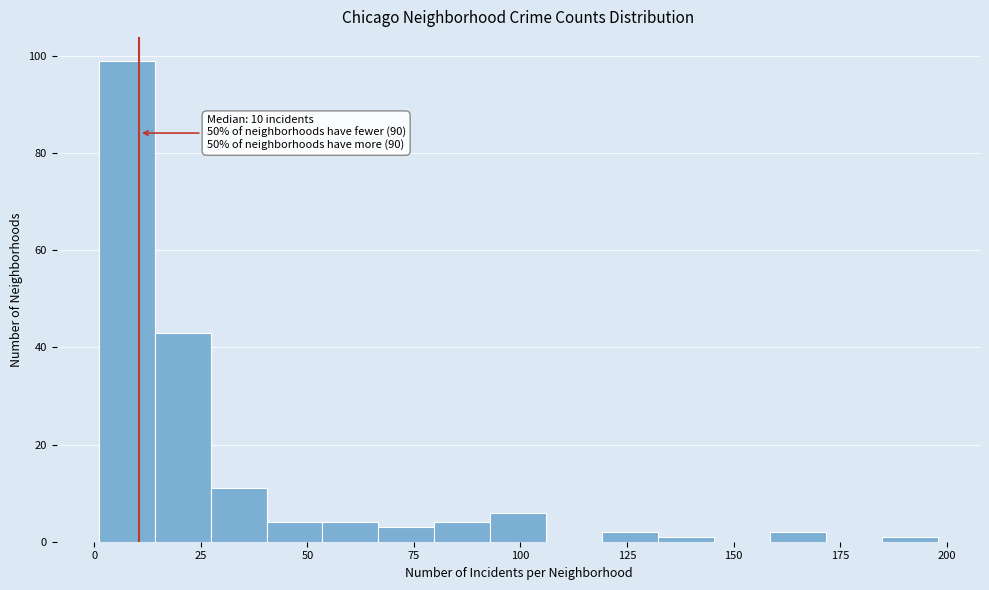

Around what value on the x-axis is the tallest bar? Give the approximate position of its centre, as read against the axis.

10